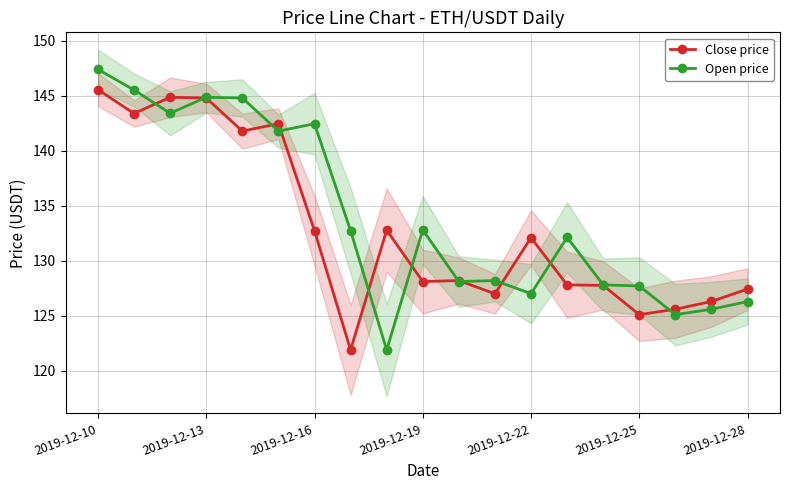

The Open price series shows 142.5 at 2019-12-16. True or false?

True